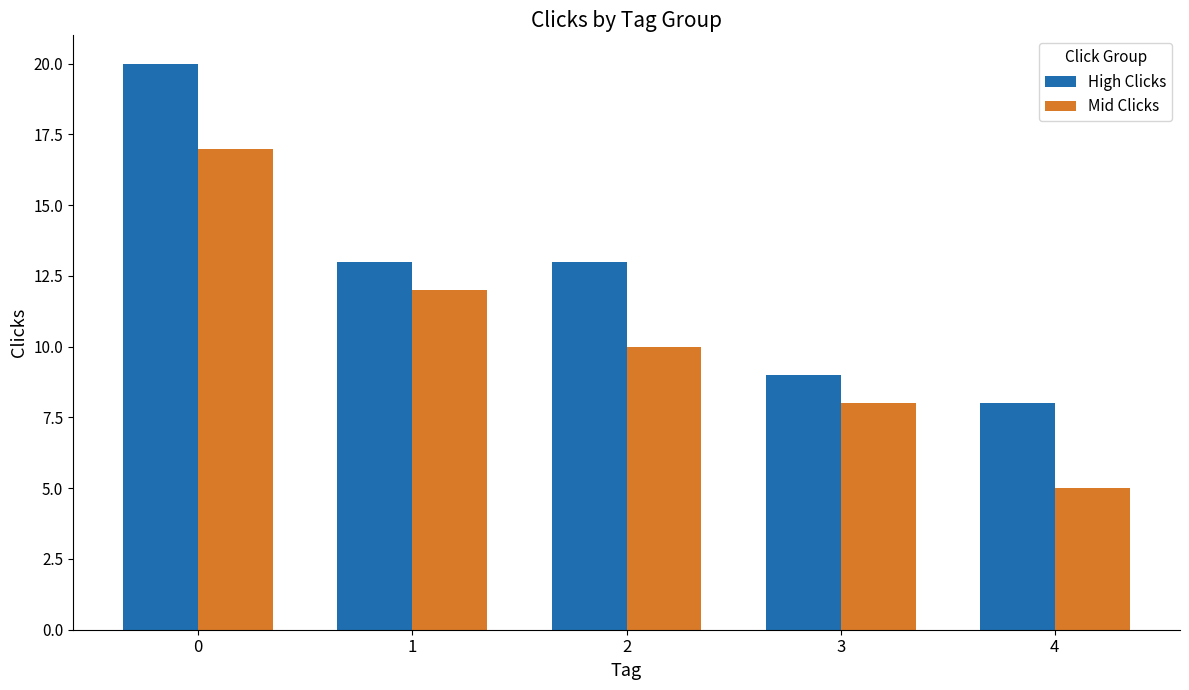

What is the sum of all Mid Clicks values?

52